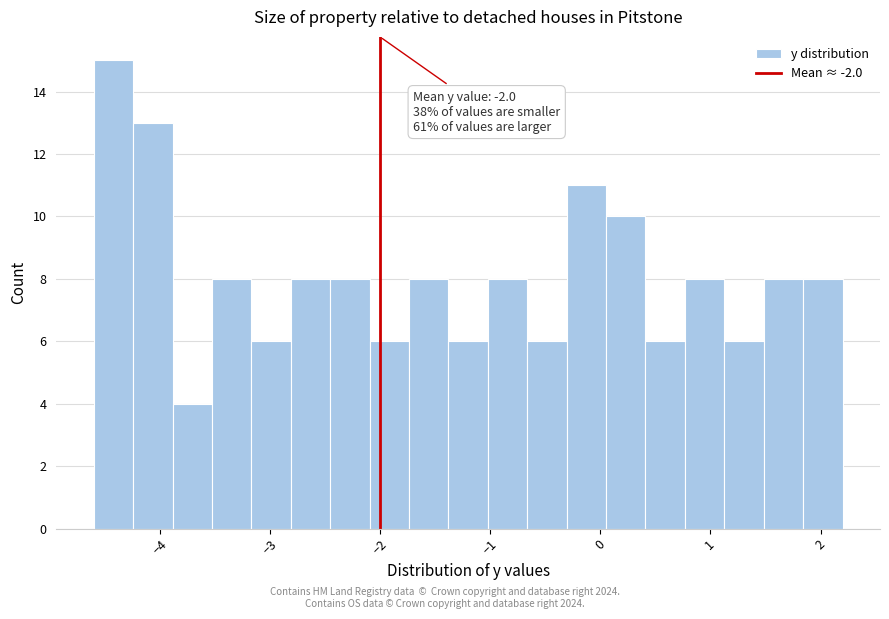

Around what value on the x-axis is the tallest bar? Give the approximate position of its centre, as read against the axis.

-4.4